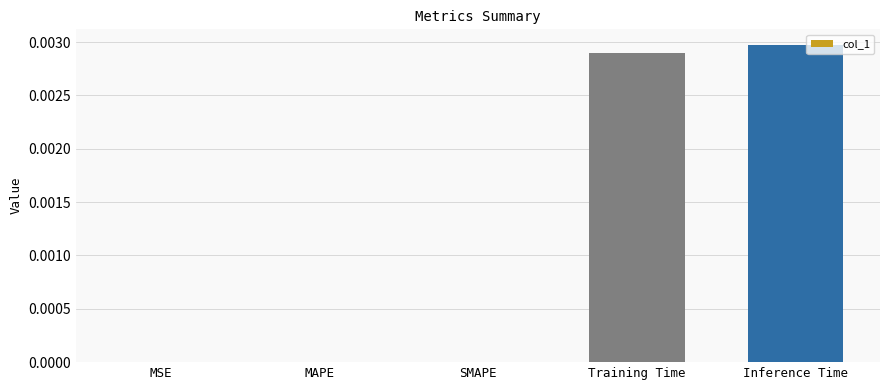

The chart shows a value of 0.0 at Training Time. True or false?

True